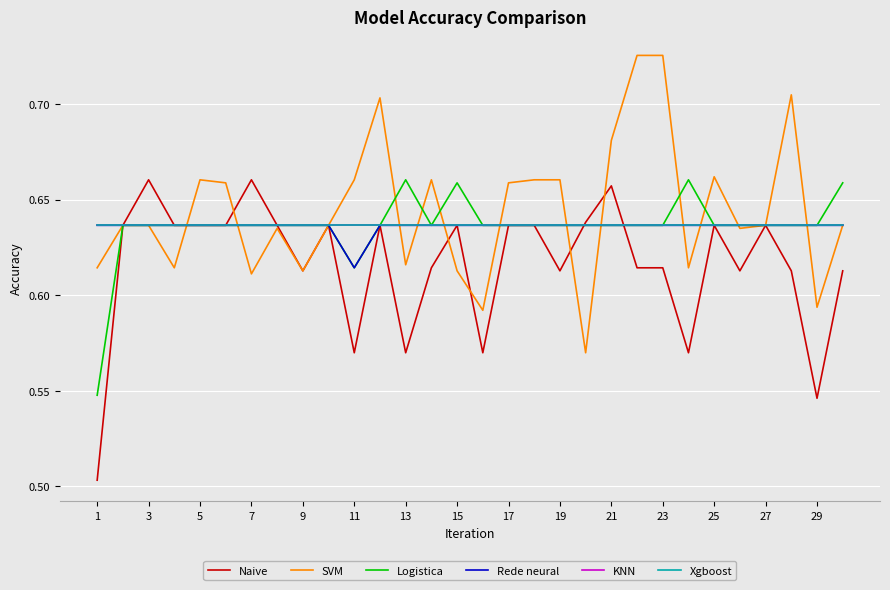

Does the chart have visible grid lines?

Yes